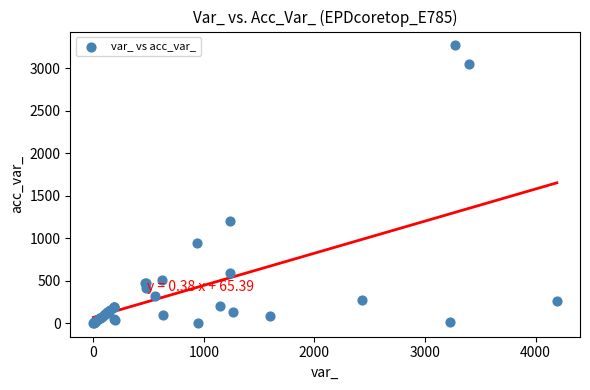

What Y value in the scatter plot is closest to 1635?

1199